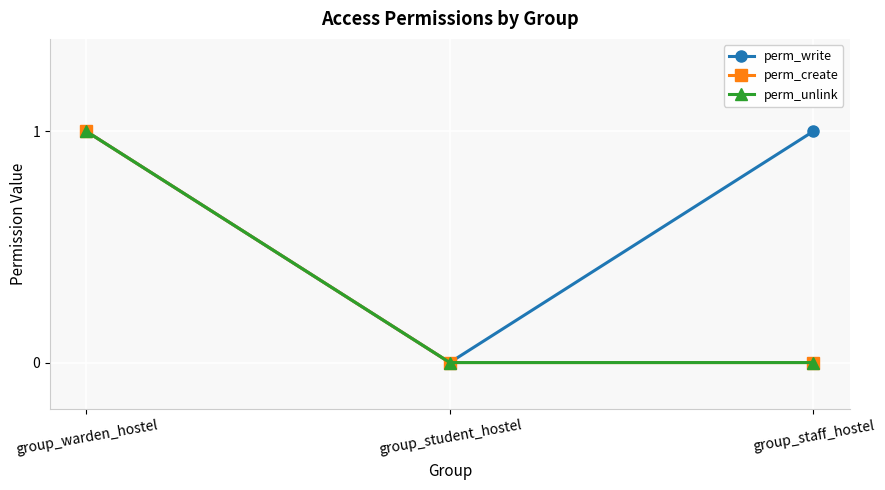

Reading left to right, list all the values displayed in this chart.

perm_write: group_warden_hostel=1	group_student_hostel=0	group_staff_hostel=1
perm_create: group_warden_hostel=1	group_student_hostel=0	group_staff_hostel=0
perm_unlink: group_warden_hostel=1	group_student_hostel=0	group_staff_hostel=0